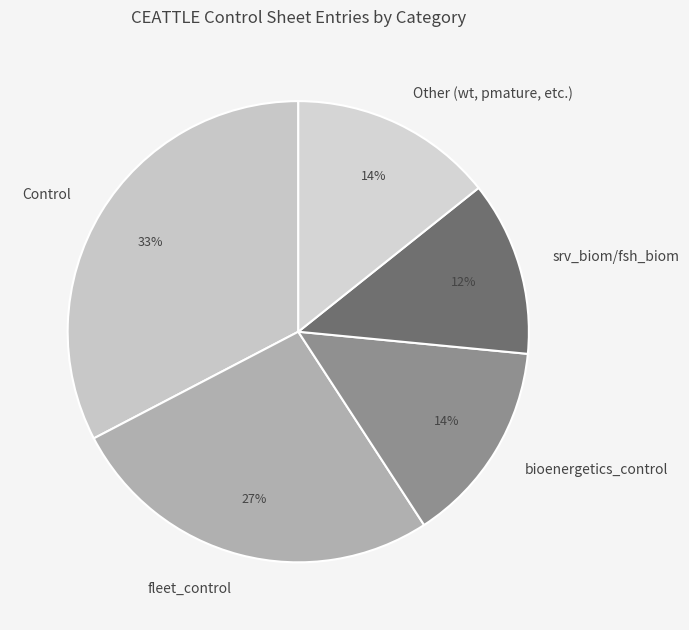

The Control slice represents 33% of the pie. True or false?

True